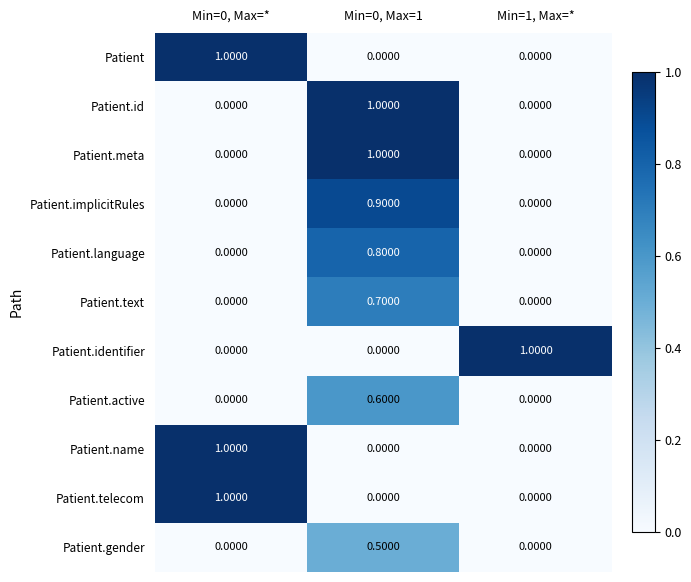

At how many categories does at least one series exceed 0?

3